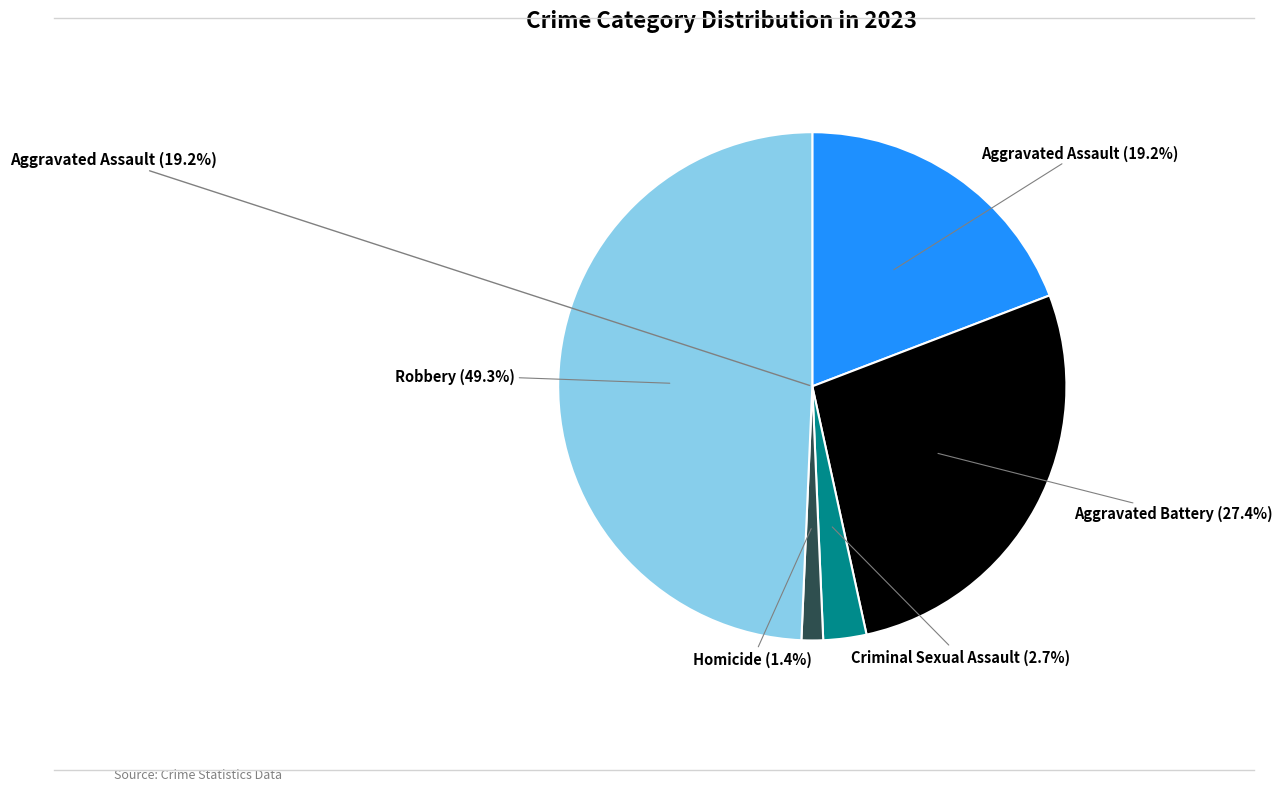

To the nearest percent, what is the difference between the Robbery and Homicide slice percentages?

48%